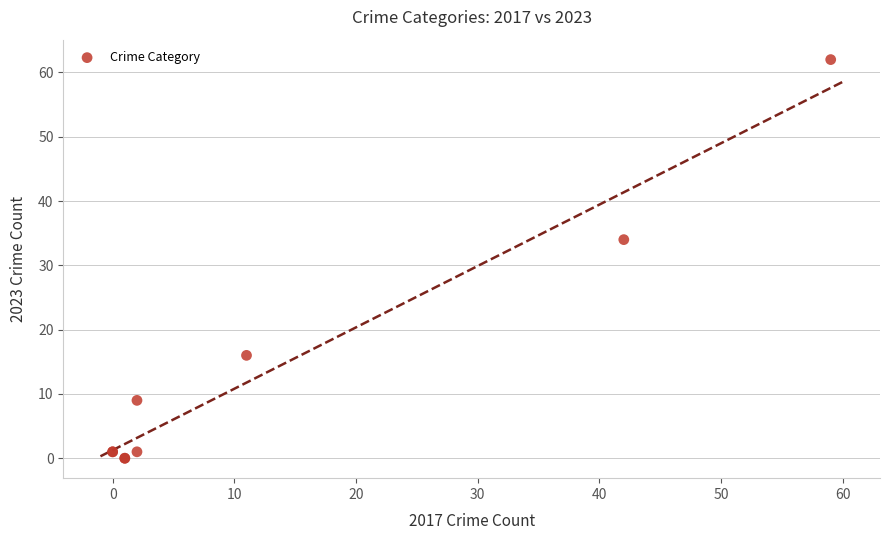

What Y value in the scatter plot is closest to 31?

34